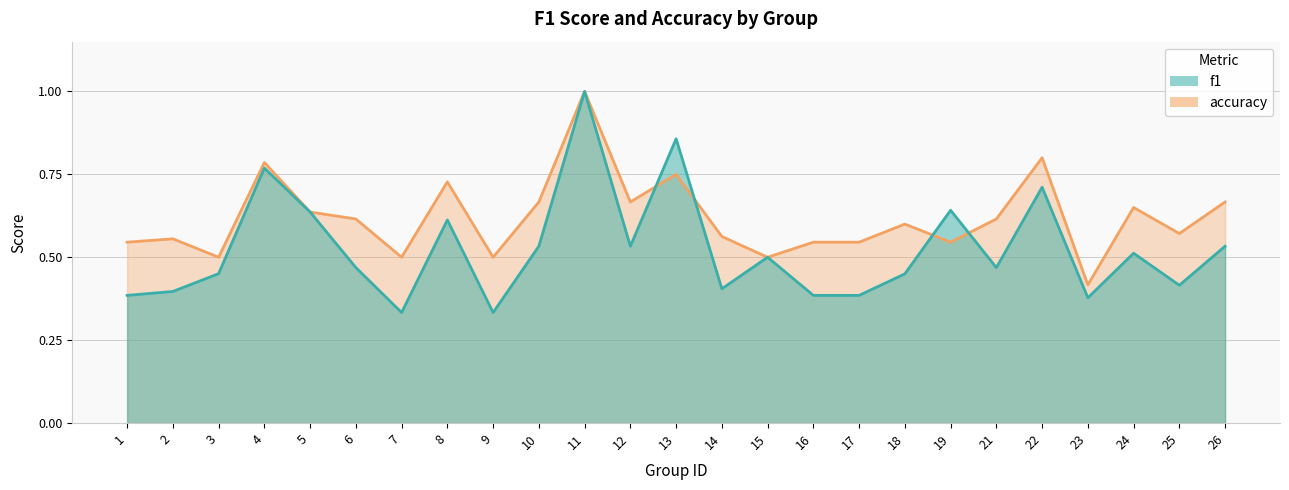

Rank the series by their maximum value, from lowest to highest.

f1, accuracy